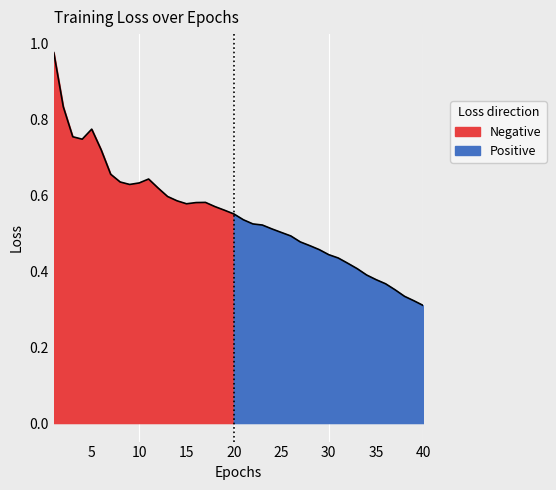

The chart shows a value of 0.7 at 28. True or false?

False